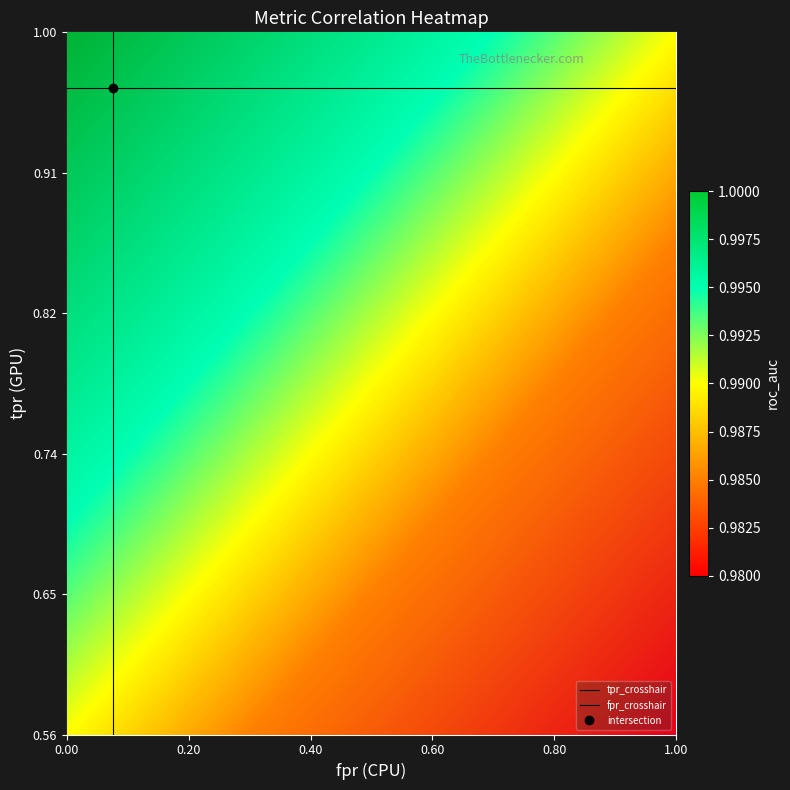

Count the number of categories in the chart.

20